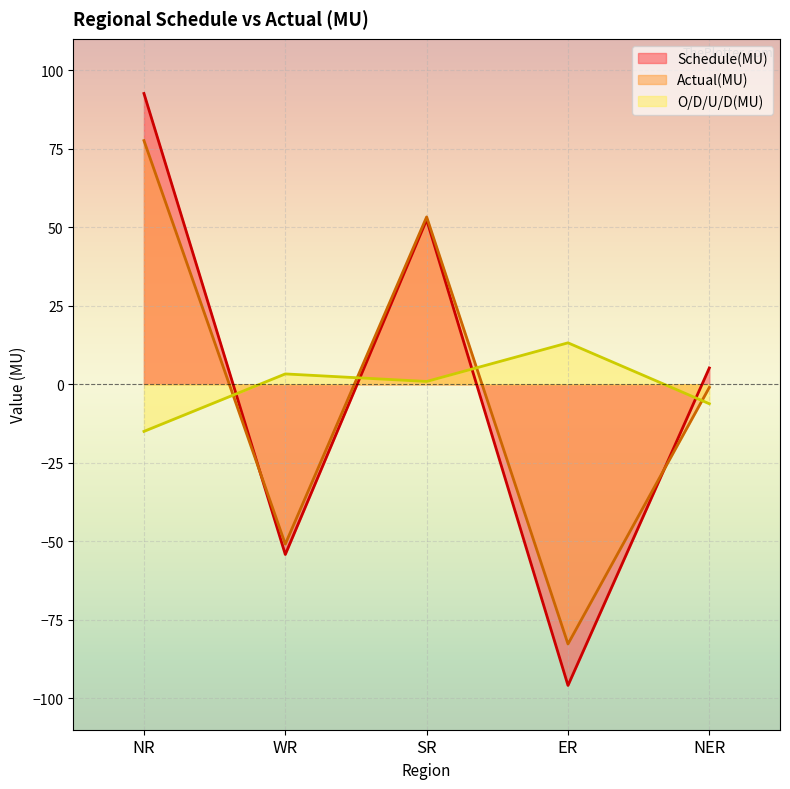

What is the minimum value shown in the chart?

-95.9